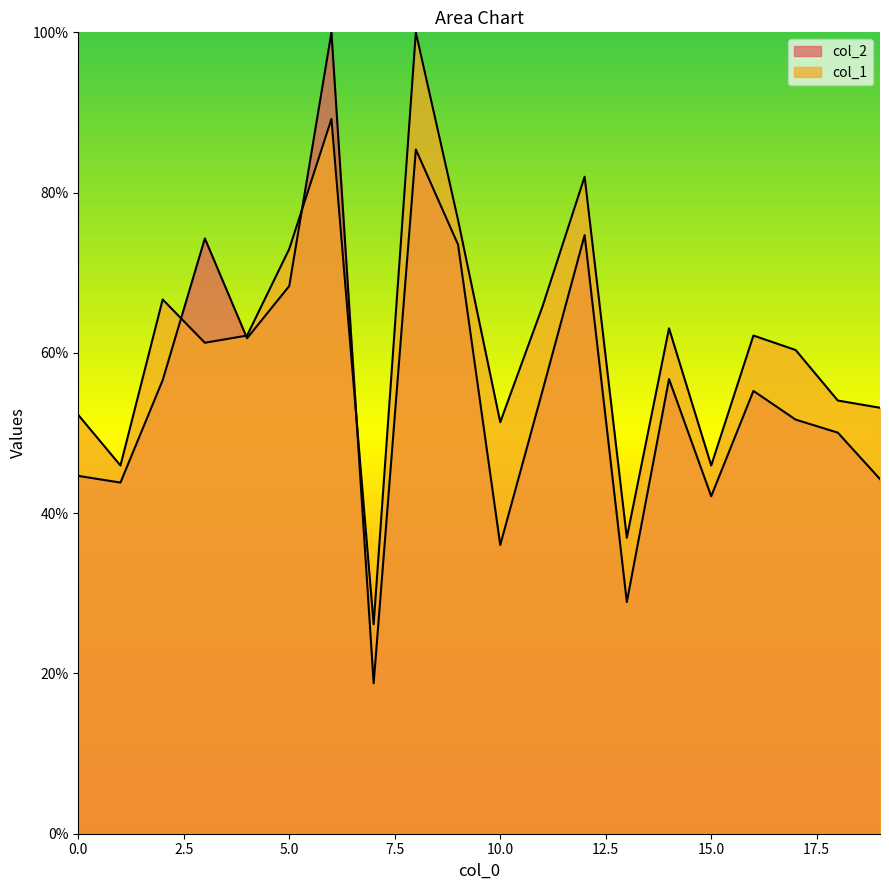

Reading right to left, extract all data points from this chart.

col_2: 44.3	50.0	51.7	55.3	42.1	56.7	28.9	74.7	55.2	36.0	73.5	85.4	18.8	100.0	68.3	61.8	74.3	56.6	43.8	44.7
col_1: 53.2	54.1	60.4	62.2	45.9	63.1	36.9	82.0	65.8	51.4	76.6	100.0	26.1	89.2	73.0	62.2	61.3	66.7	45.9	52.3